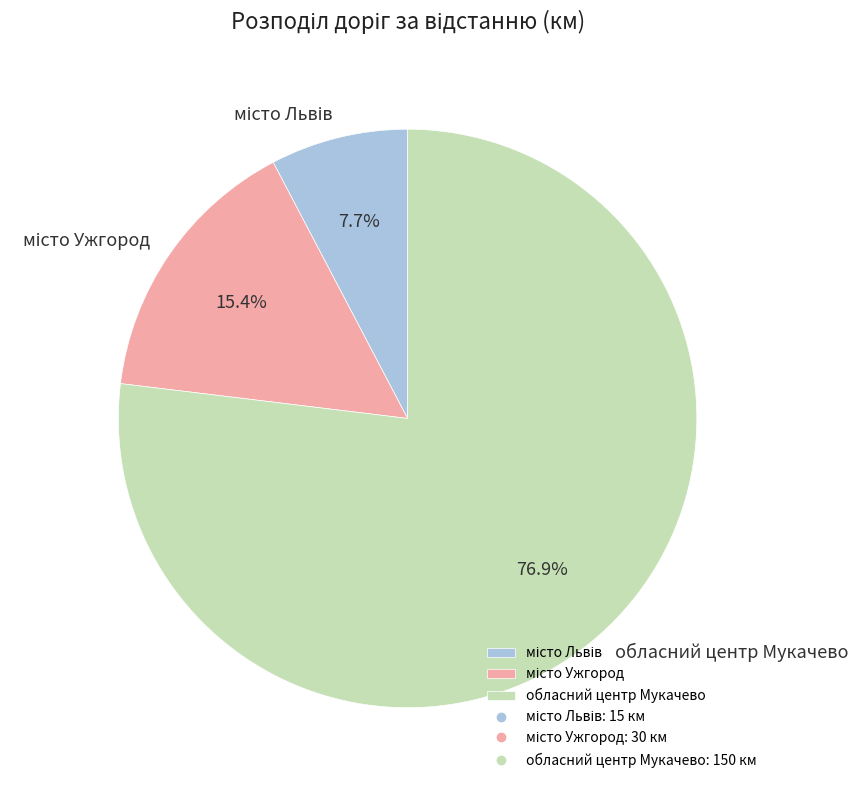

Count the number of slices in the pie.

3